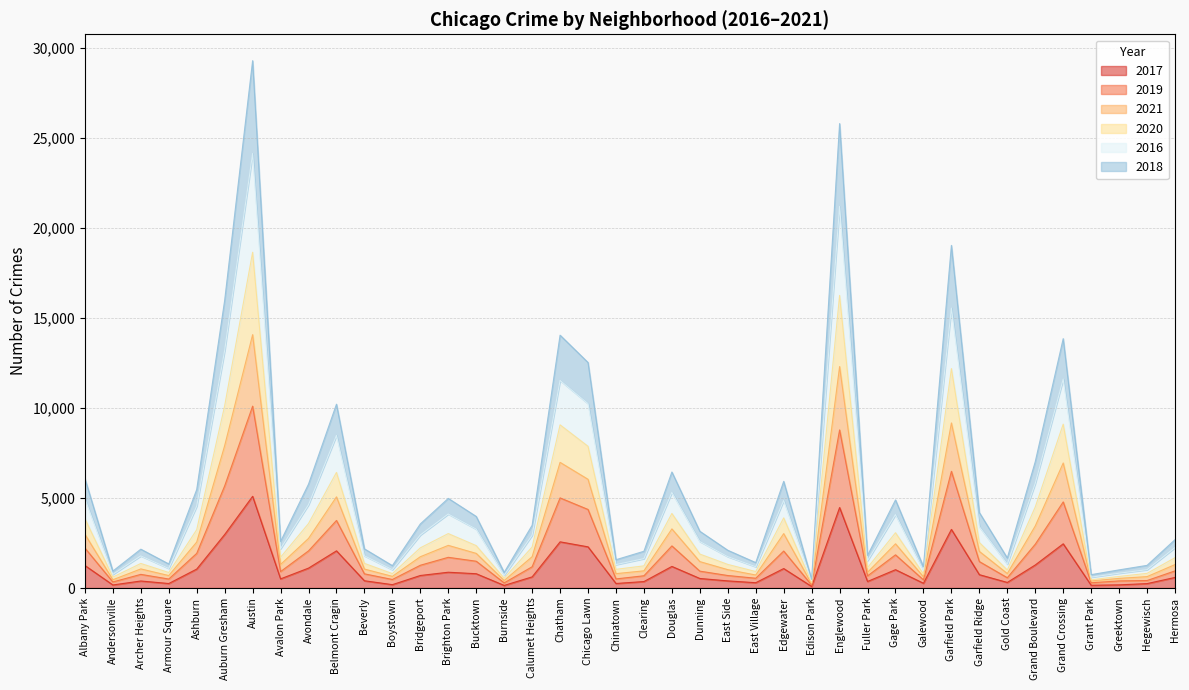

What is the difference between the maximum and minimum values in the 2018 series?

13849